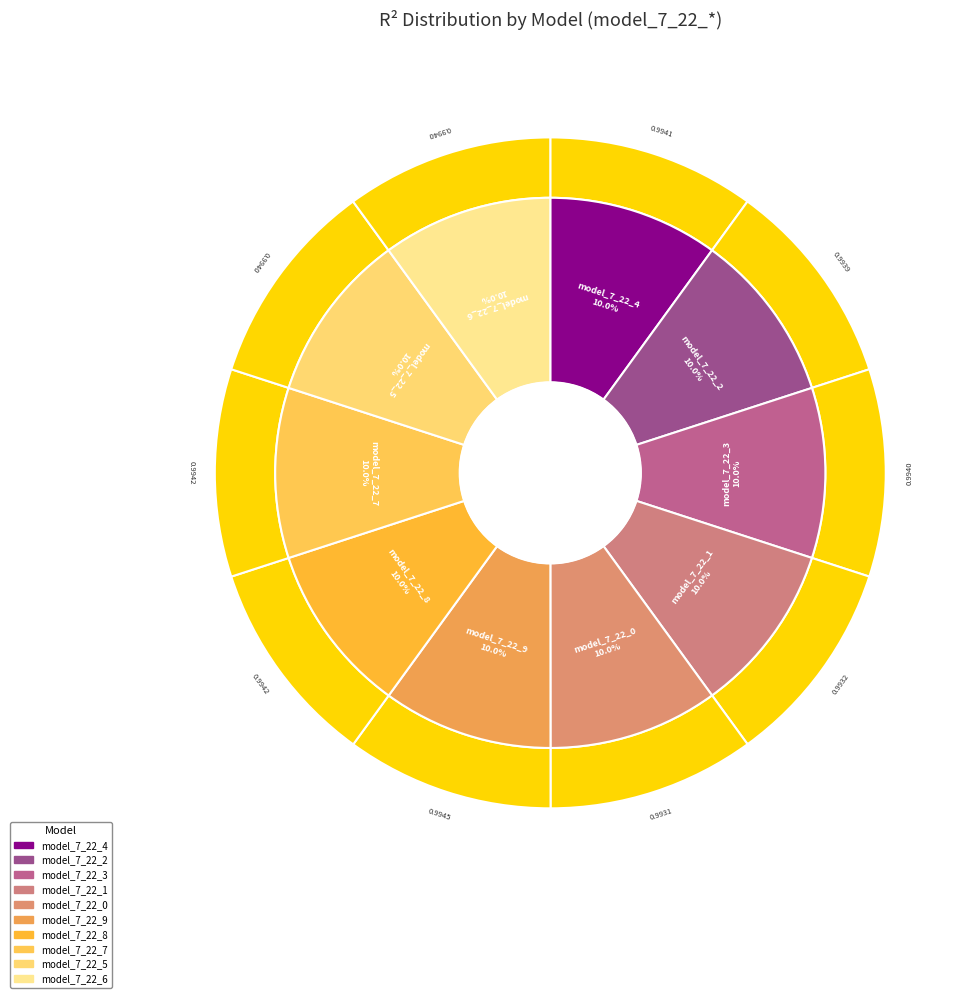

What is the smallest slice in the pie chart?

model_7_22_0